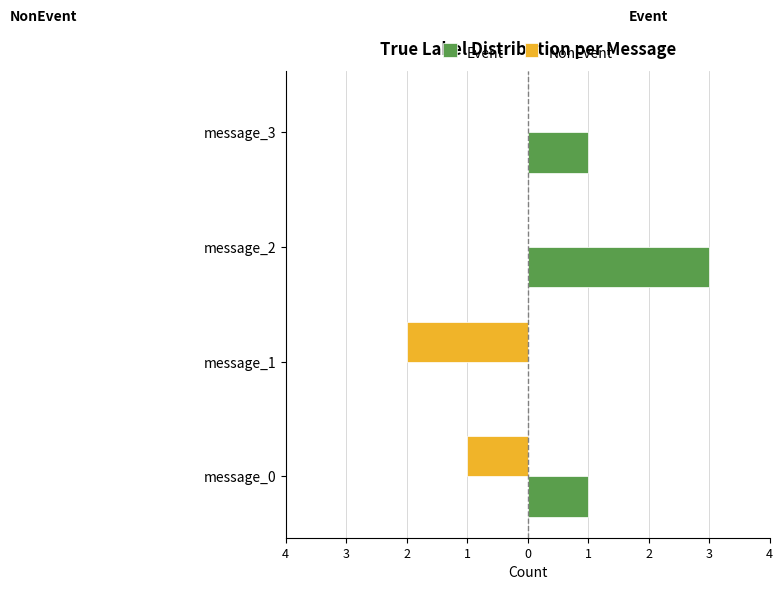

What is the value of the Event bar at the 1st from the left?

1